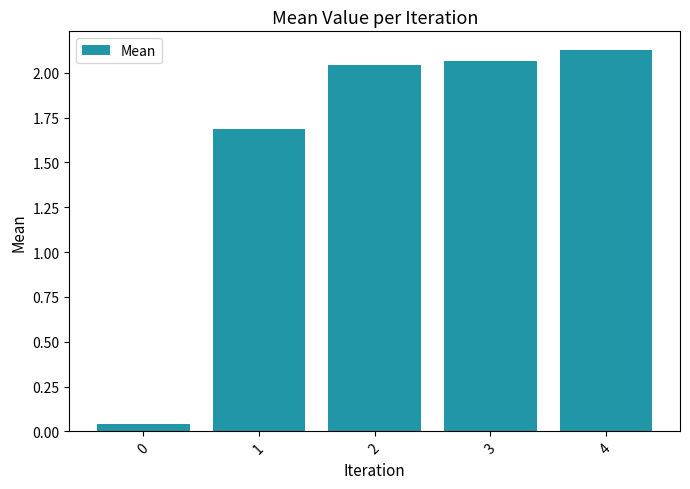

Does the chart contain any negative values?

No